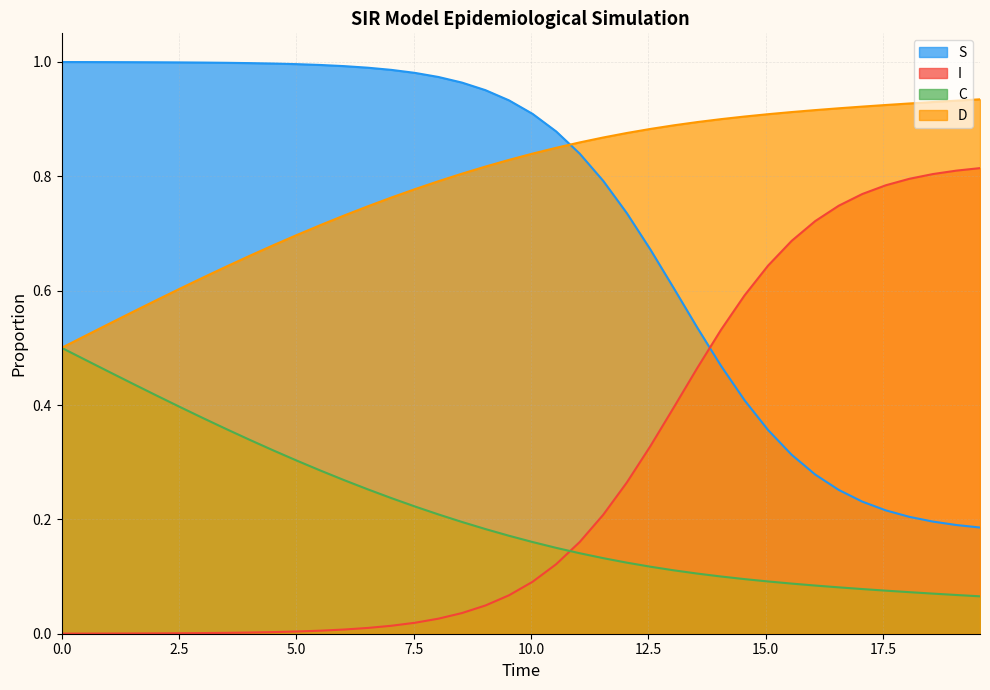

What is the sum of all D values?

31.6